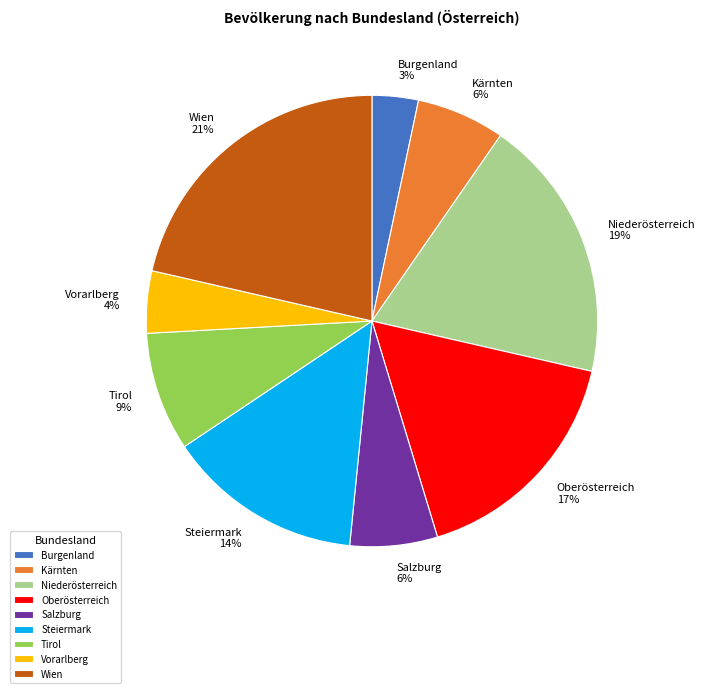

Between Oberösterreich and Salzburg, which is larger?

Oberösterreich